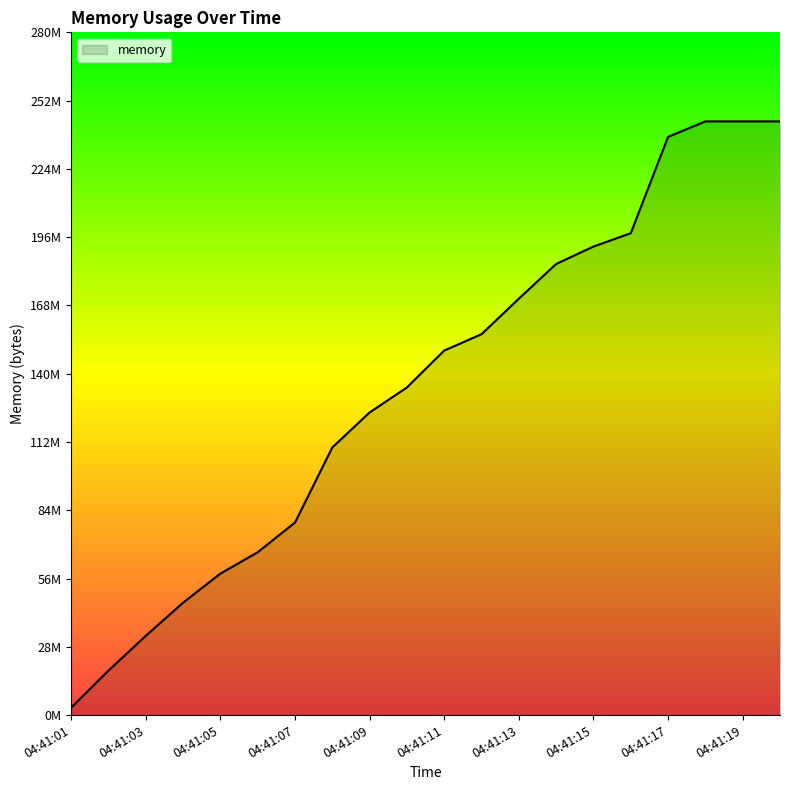

Reading left to right, extract all data points from this chart.

04:41:01=3031040	04:41:02=18284544	04:41:03=32546816	04:41:04=46157824	04:41:05=58114048	04:41:06=66883584	04:41:07=79101952	04:41:08=109944832	04:41:09=124309504	04:41:10=134574080	04:41:11=149733376	04:41:12=156459008	04:41:13=171048960	04:41:14=185298944	04:41:15=192454656	04:41:16=197939200	04:41:17=237502464	04:41:18=243859456	04:41:19=243863552	04:41:20=243863552